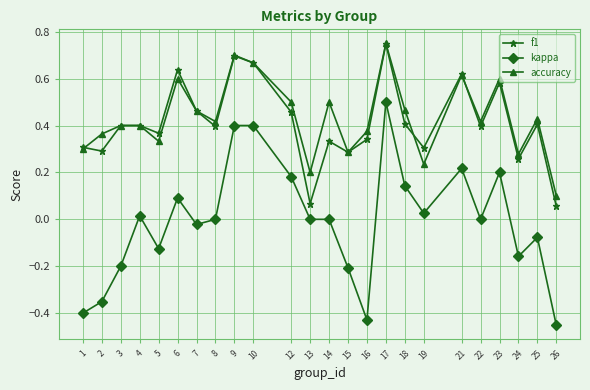

How many data points does each series have?

24